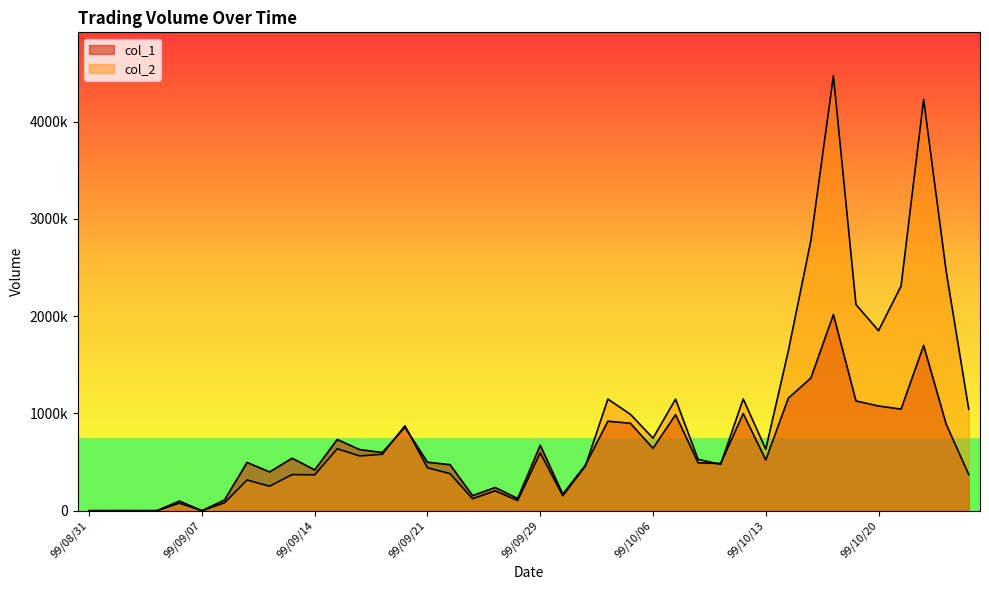

What is the value of the col_1 point at the 17th from the left?

473000